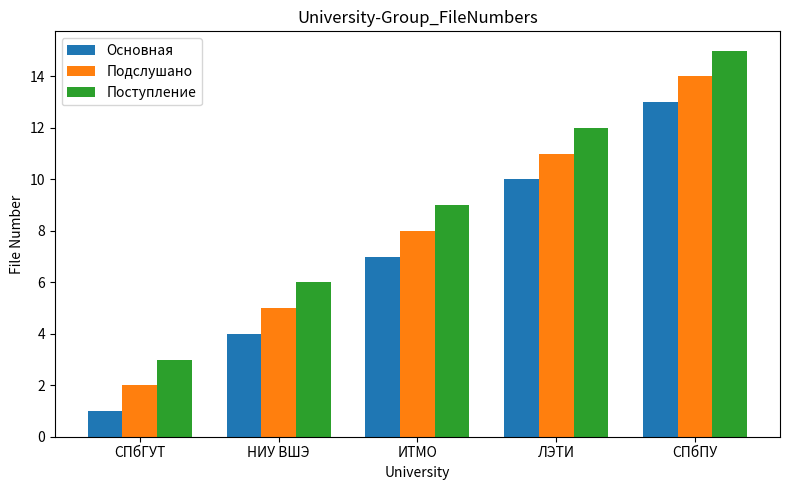

At НИУ ВШЭ, list the series in order from smallest to largest.

Основная, Подслушано, Поступление